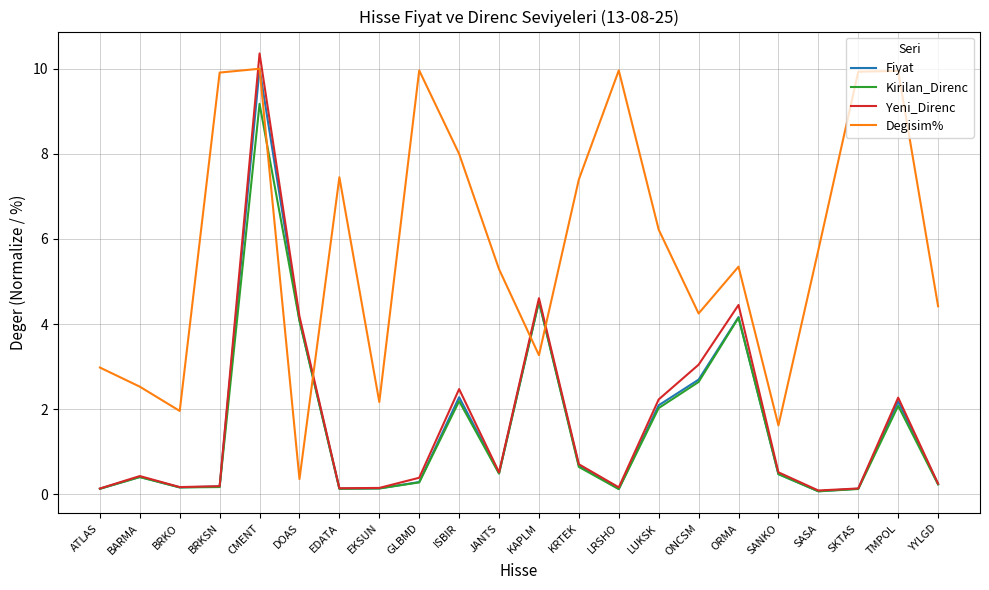

True or false: Yeni_Direnc has a value of 0.4 at GLBMD.

True